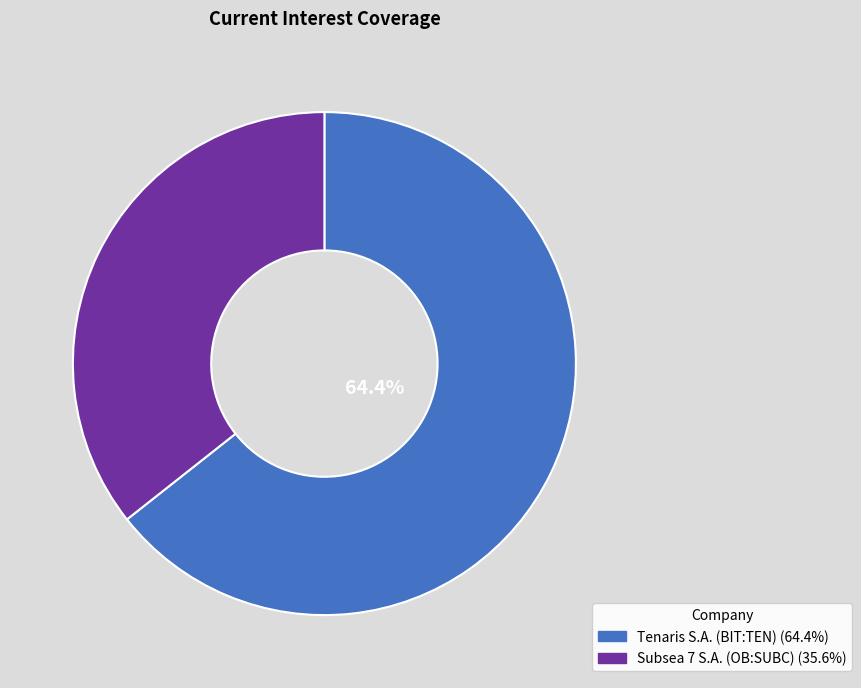

To the nearest percent, what is the average slice percentage?

50%